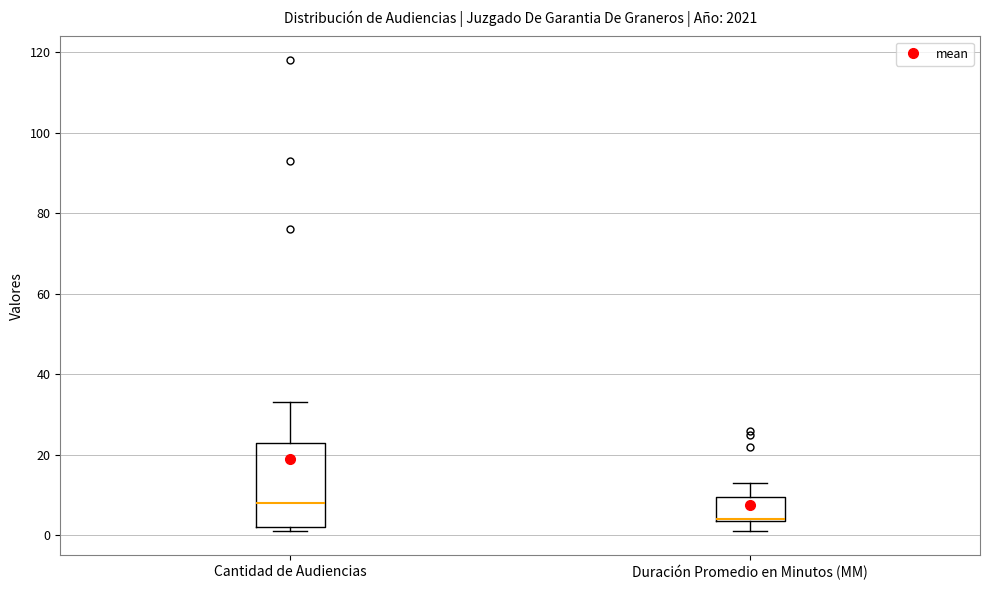

Reading left to right, read every box against the y-axis: the position of its median line, the range the box covers, and the ends of its whiskers. The values are not printed on the chart, so give them approximately, as read against the axis.

Cantidad de Audiencias: median 8, box 2 to 24, whiskers 2 (just below the box's lower edge) to 34
Duración Promedio en Minutos (MM): median 4 (drawn on the box's lower edge), box 4 to 10, whiskers 2 to 14